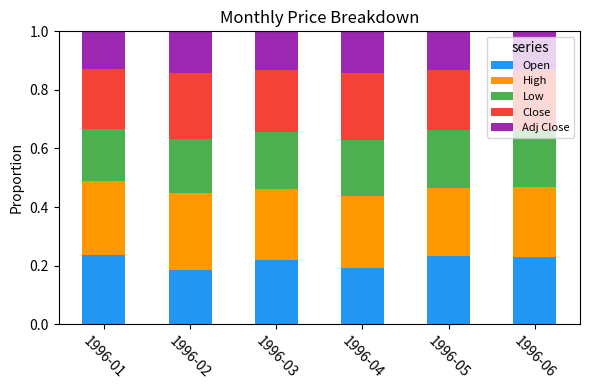

What is the sum of all Open values?

1.3